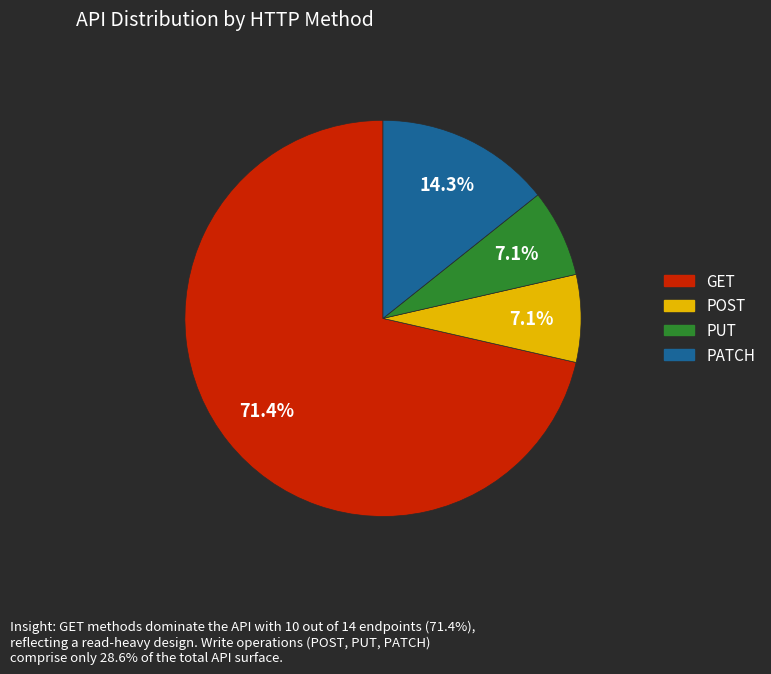

To the nearest percent, what is the combined percentage of GET and PUT?

79%